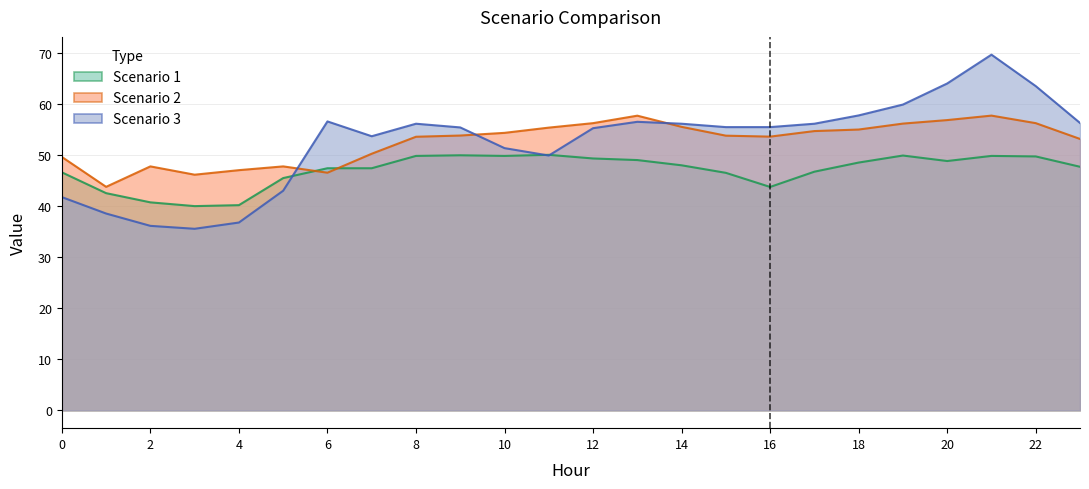

Reading right to left, what are all the values shown in this chart?

Scenario 1: 47.7	49.7	49.8	48.8	49.9	48.5	46.7	43.7	46.5	48.0	49.0	49.3	50.0	49.8	49.9	49.8	47.4	47.4	45.5	40.2	40.0	40.7	42.5	46.6
Scenario 2: 53.1	56.2	57.7	56.8	56.1	55.0	54.7	53.6	53.8	55.5	57.7	56.2	55.3	54.3	53.8	53.6	50.2	46.5	47.8	47.0	46.1	47.8	43.8	49.6
Scenario 3: 56.3	63.5	69.6	64.0	59.9	57.7	56.1	55.4	55.4	56.1	56.5	55.2	49.9	51.3	55.4	56.1	53.7	56.6	43.0	36.8	35.5	36.1	38.5	41.7